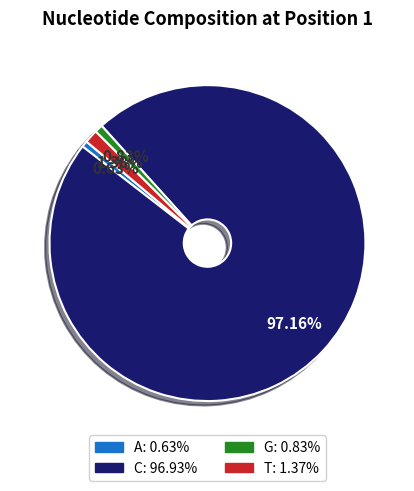

Which category has the biggest portion of the pie?

C